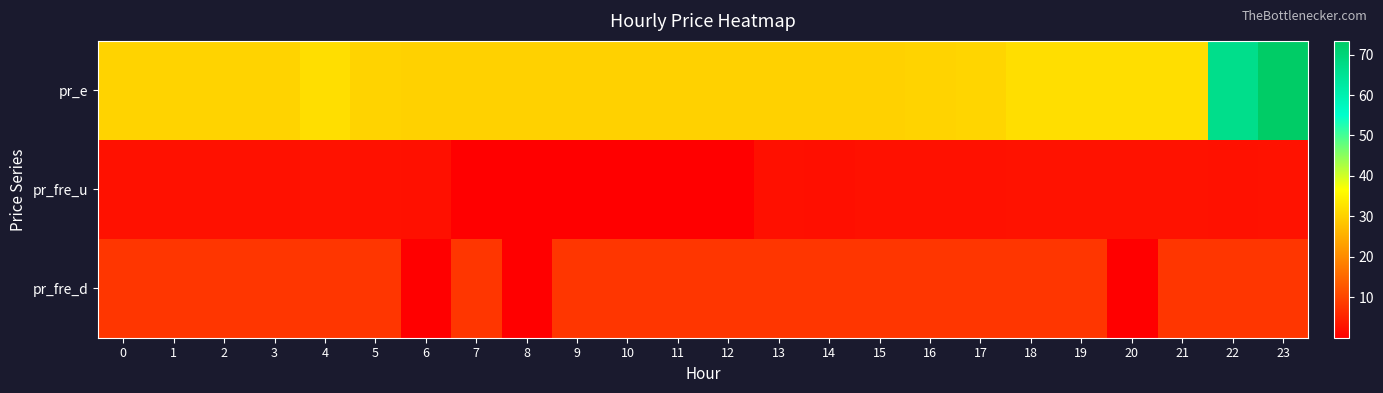

Which has a higher value, 2 or 8?

2